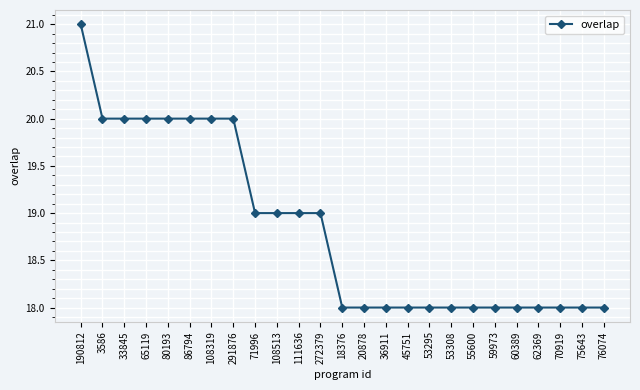

What is the difference between the second highest and second lowest values?

2